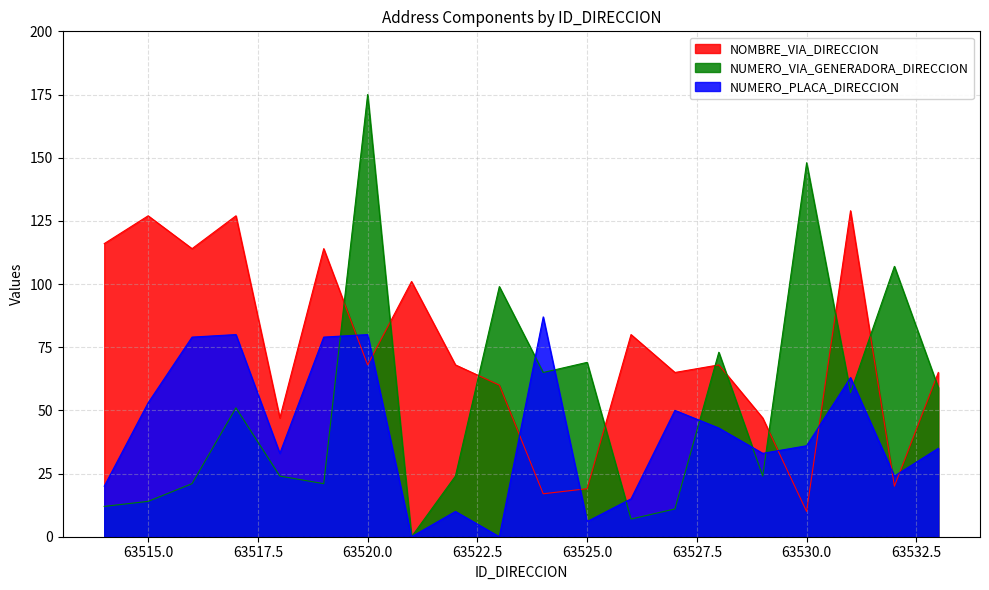

Where is NUMERO_PLACA_DIRECCION nearest to the value 43?

63528